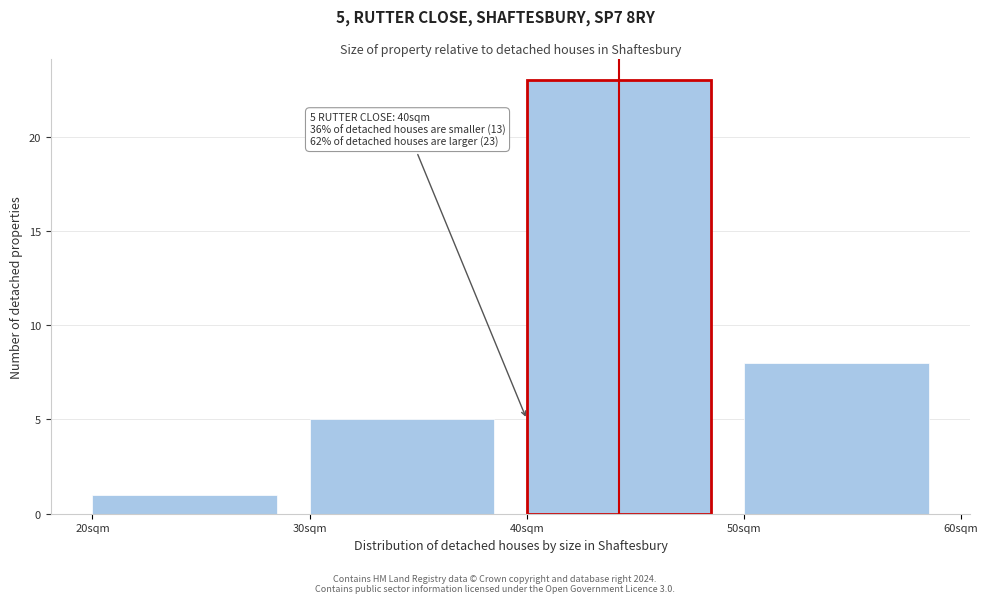

Over which range of the x-axis is the bar tallest?

40 to 50